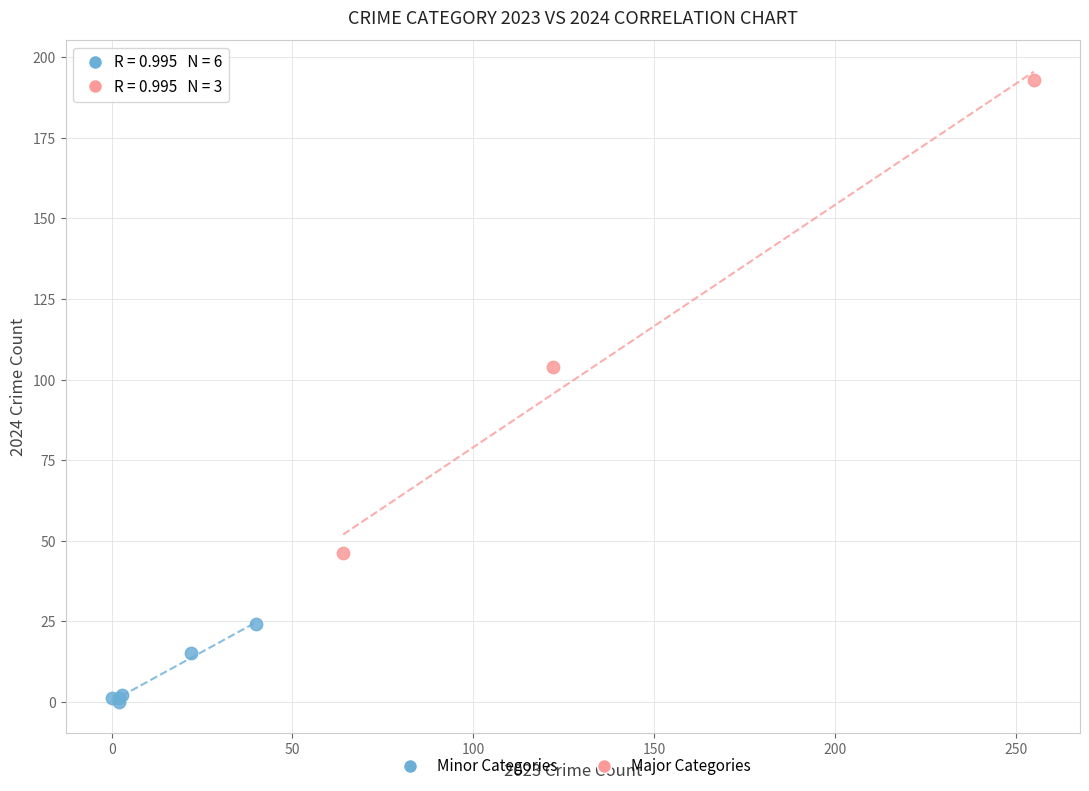

Which series contains the lowest Y value?

Minor Categories